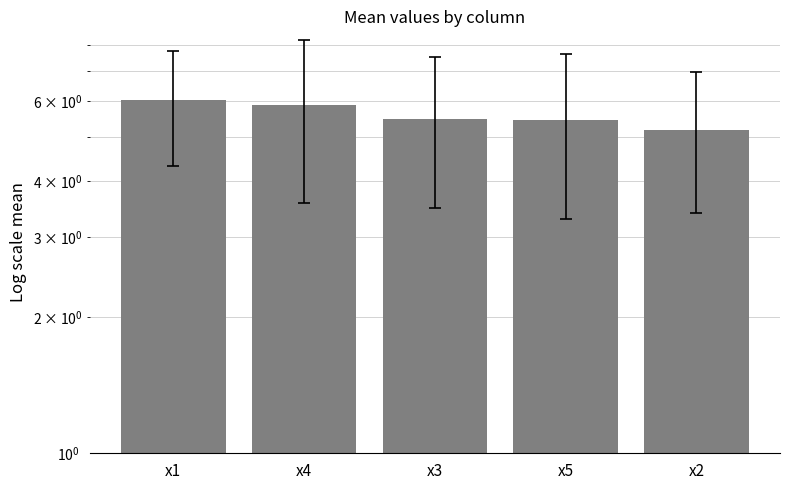

Rank the categories by value from lowest to highest.

x2, x5, x3, x4, x1